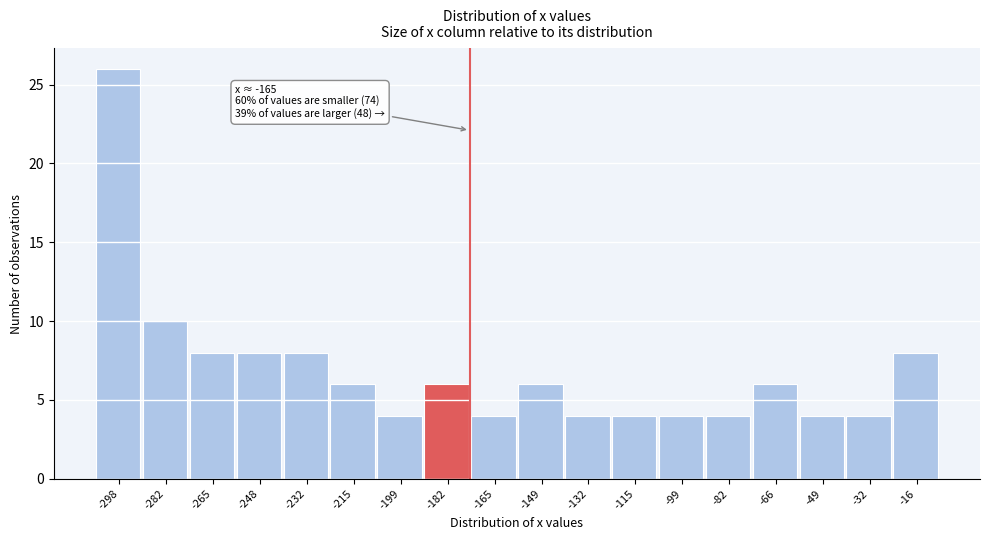

Reading left to right, list all the values displayed in this chart.

-298=26	-282=10	-265=8	-248=8	-232=8	-215=6	-199=4	-182=6	-165=4	-149=6	-132=4	-115=4	-99=4	-82=4	-66=6	-49=4	-32=4	-16=8